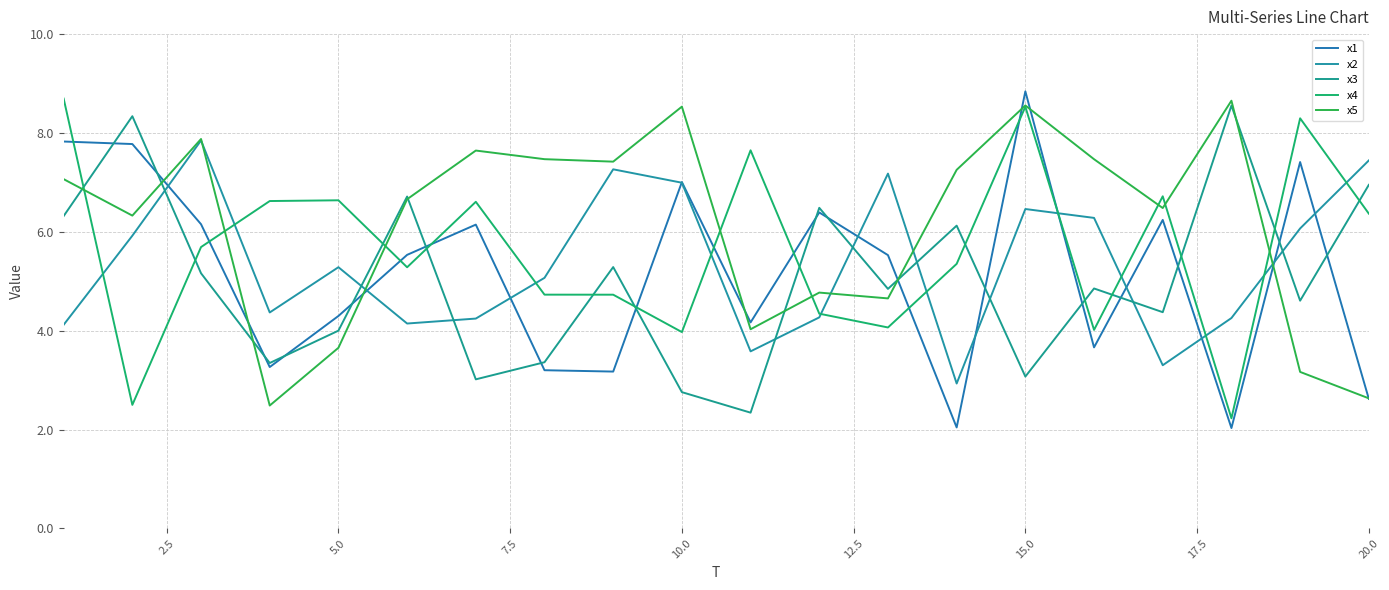

How many lines are shown in the chart?

5